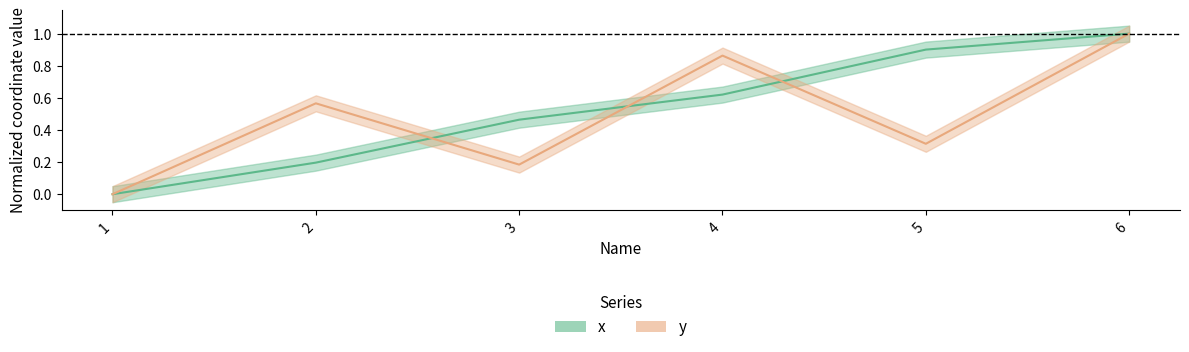

What is the difference between the x values at 2 and 3?

0.3